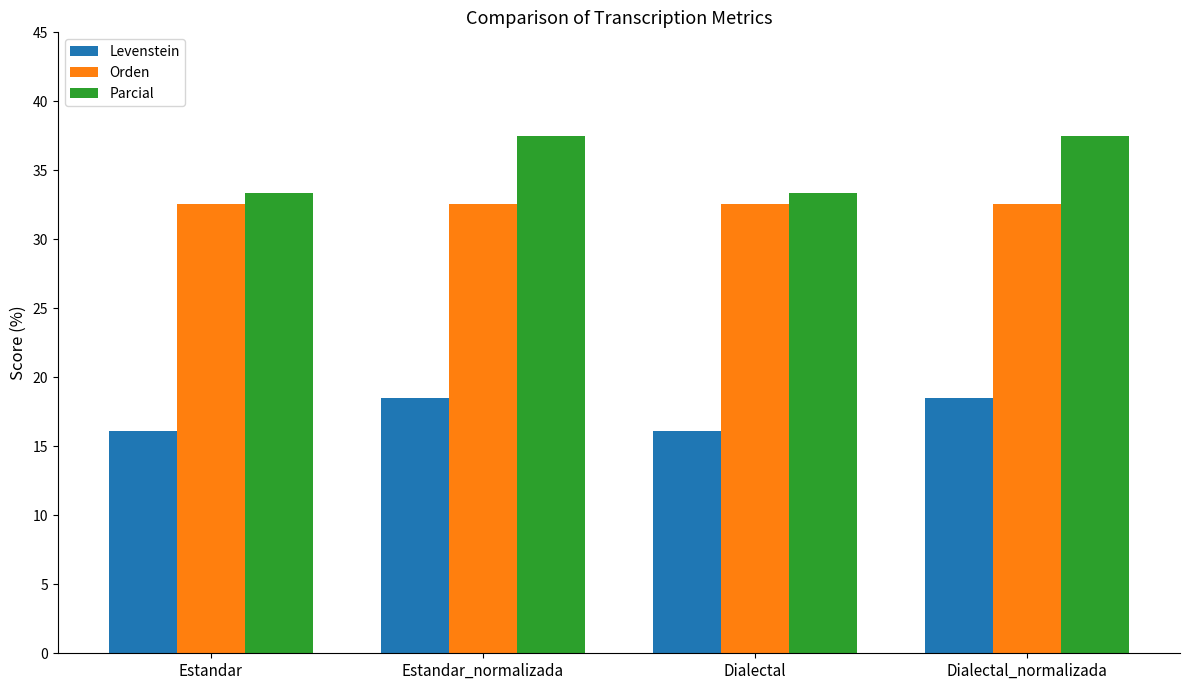

Reading right to left, extract all data points from this chart.

Levenstein: 18.5	16.1	18.5	16.1
Orden: 32.6	32.6	32.6	32.6
Parcial: 37.5	33.3	37.5	33.3